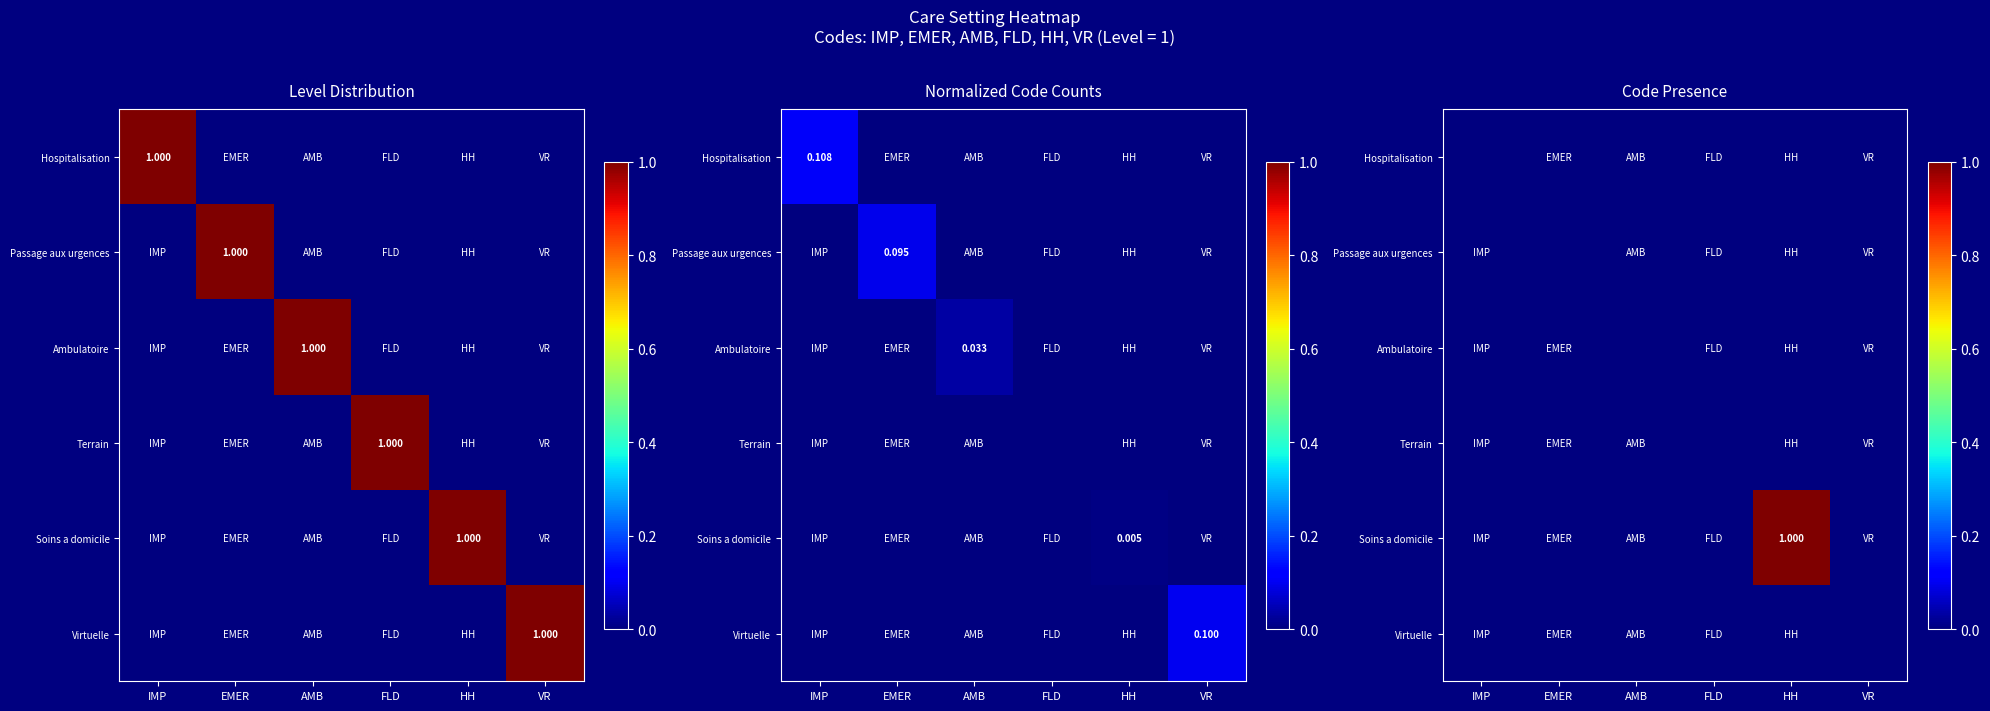

How many values in Soins a domicile are above zero?

1